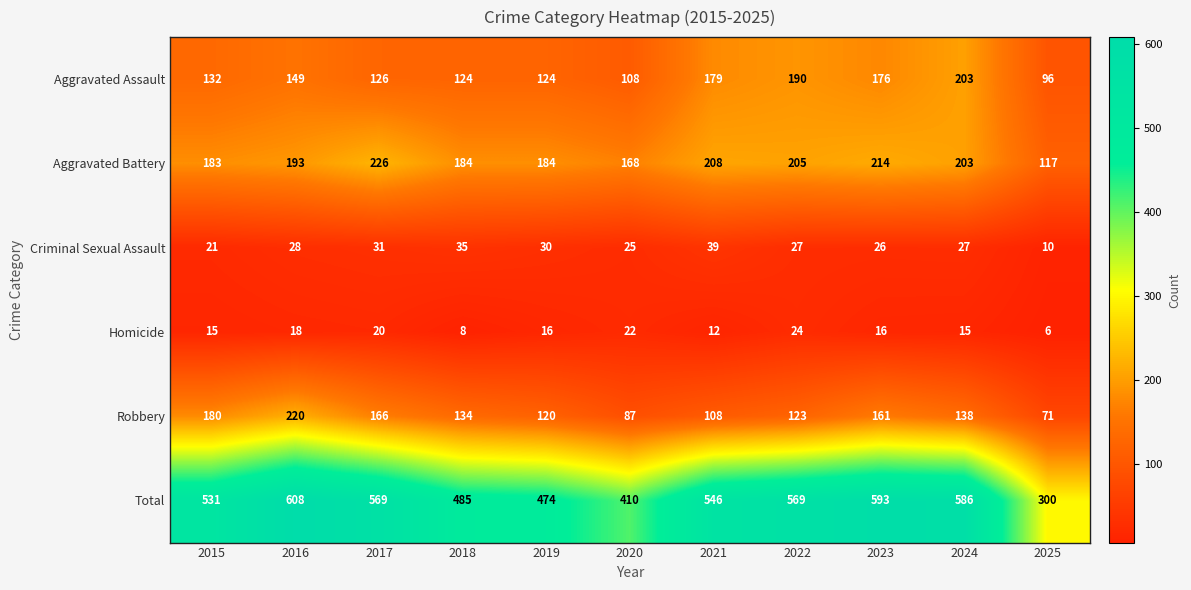

Which series has the largest total across all categories?

Total